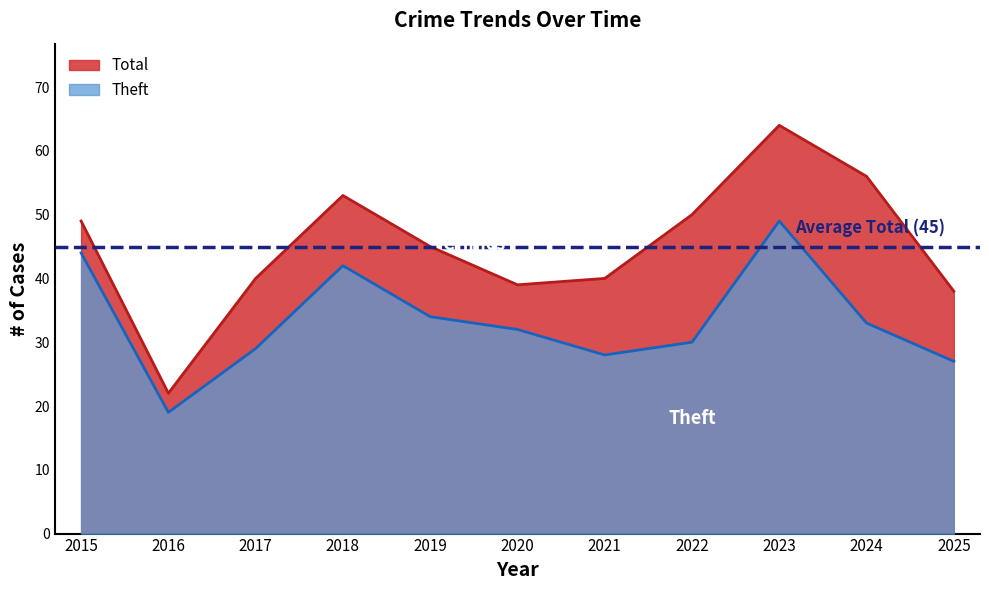

Reading left to right, list all the values displayed in this chart.

Theft: 44	19	29	42	34	32	28	30	49	33	27
Total: 49	22	40	53	45	39	40	50	64	56	38